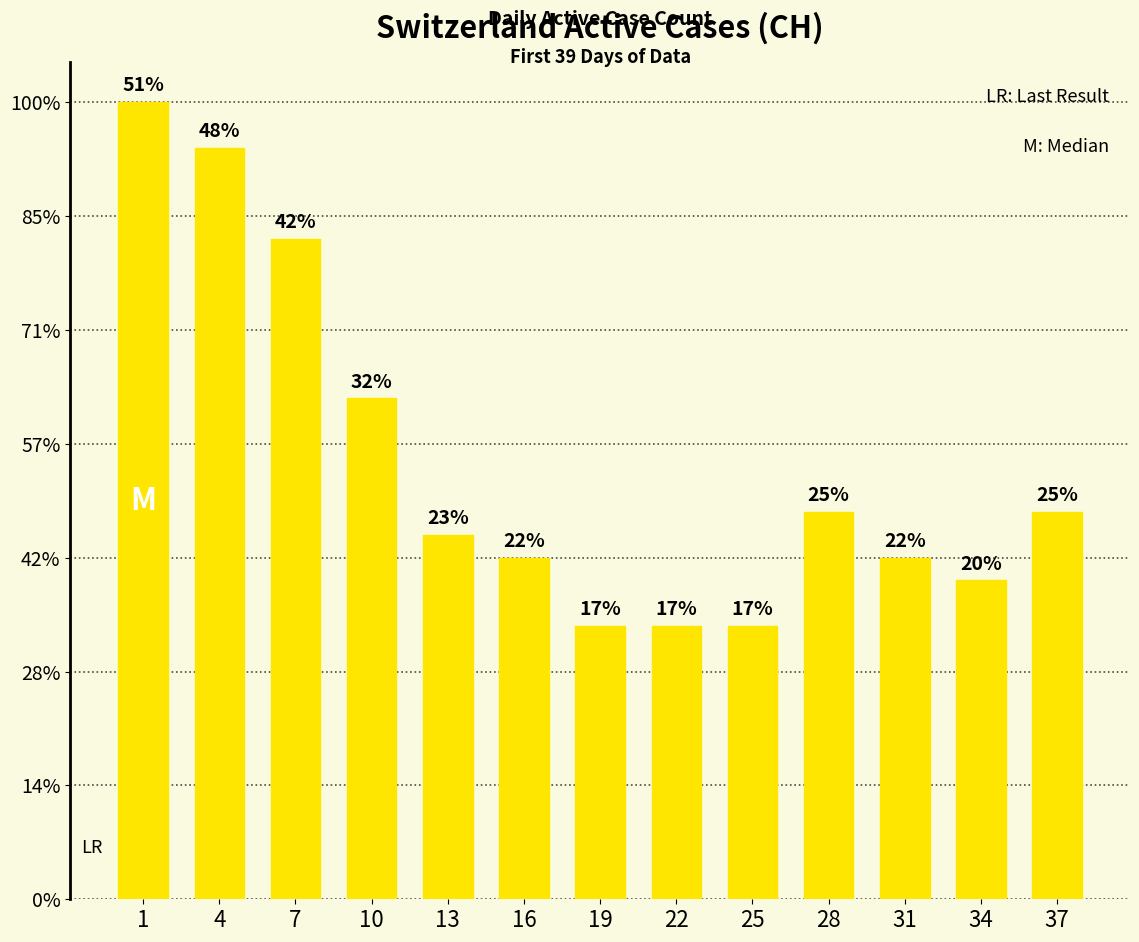

Does the chart contain any negative values?

No